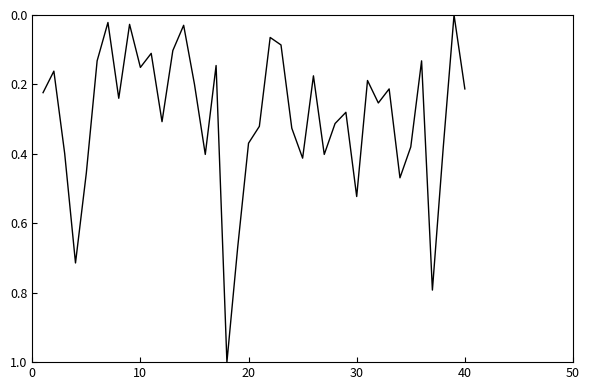

How many positive values are there?

39